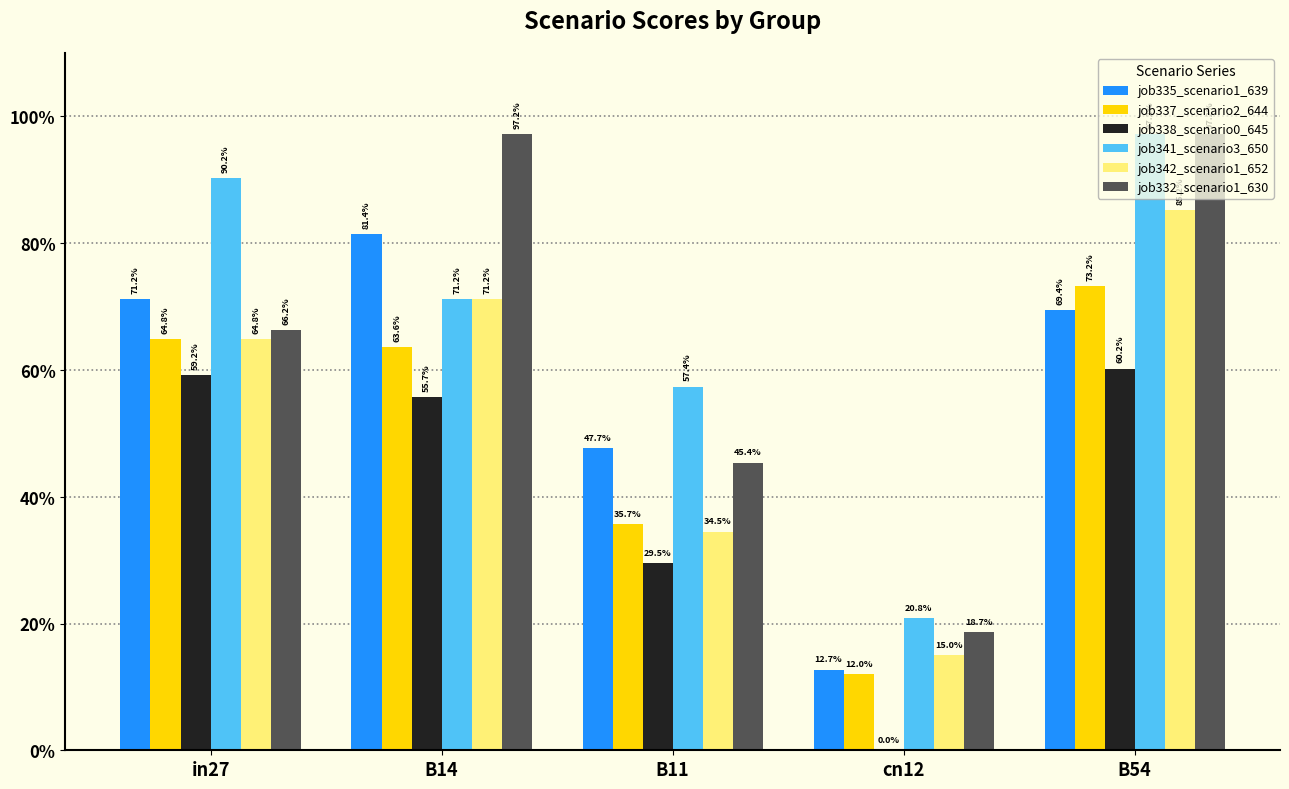

Rank the categories by job332_scenario1_630 value from highest to lowest.

B14, B54, in27, B11, cn12